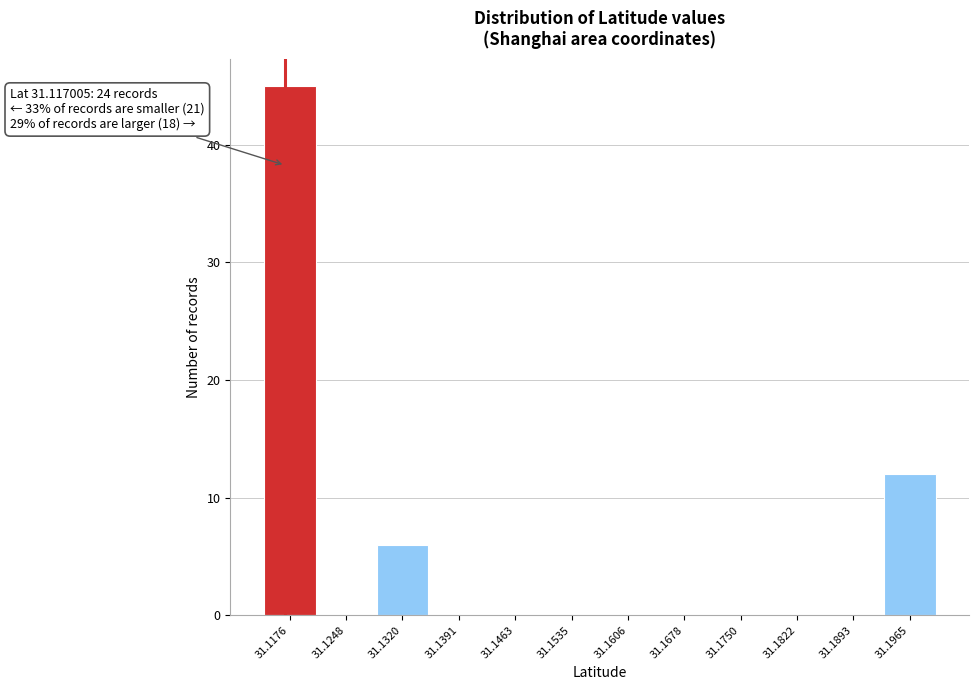

Which range on the x-axis has the tallest bar?

31.114 to 31.121